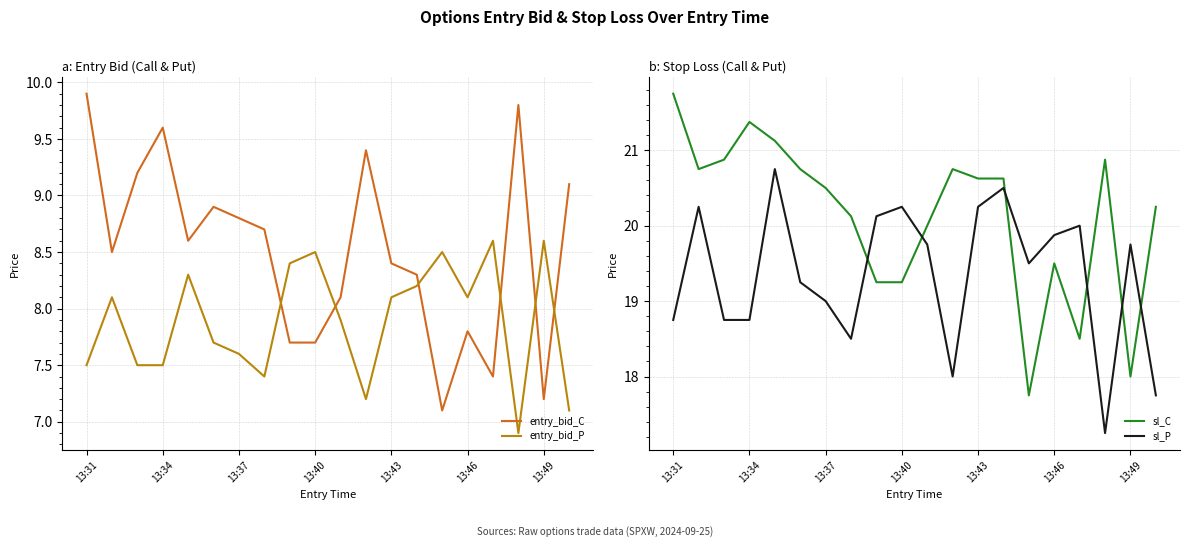

What position from the left is 13:31?

1